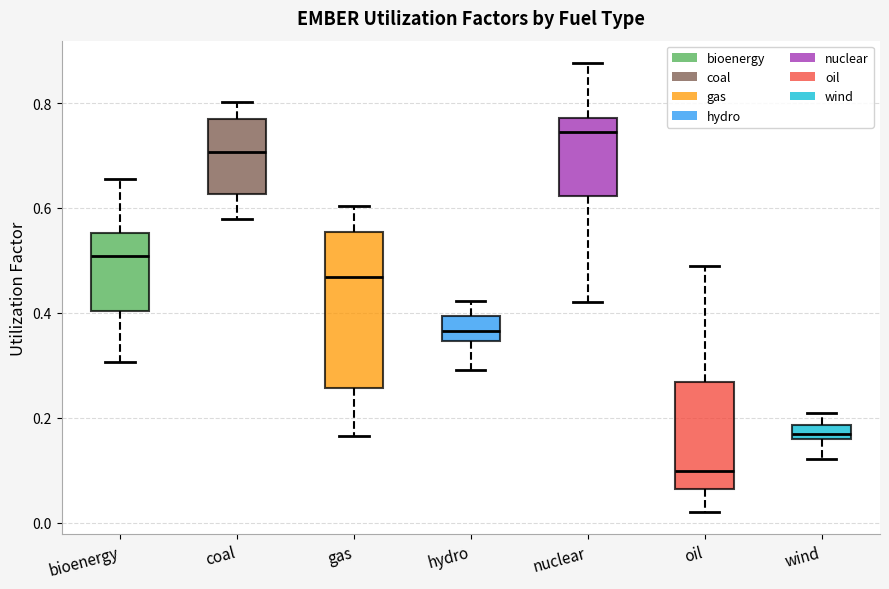

Which box has the highest median line?

nuclear